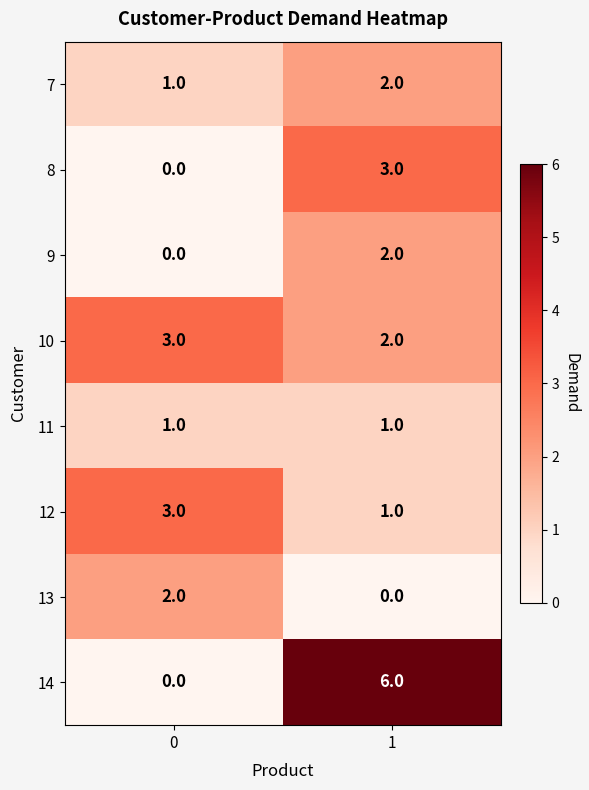

Which series has the widest spread of values?

14